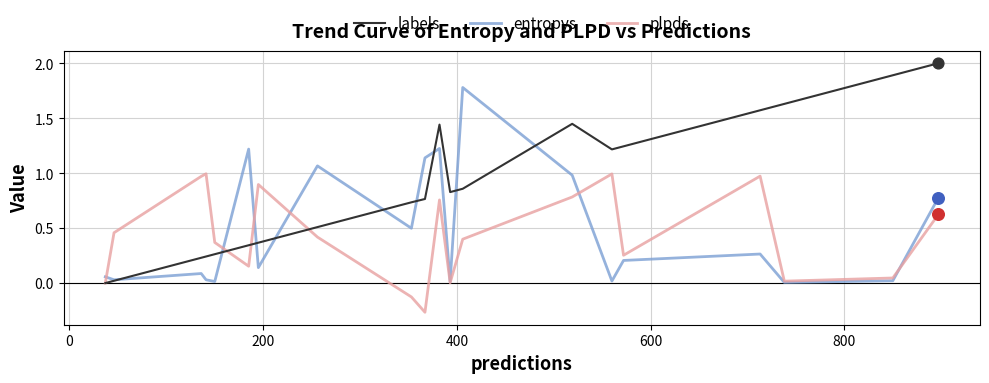

Which series has the largest total across all categories?

labels